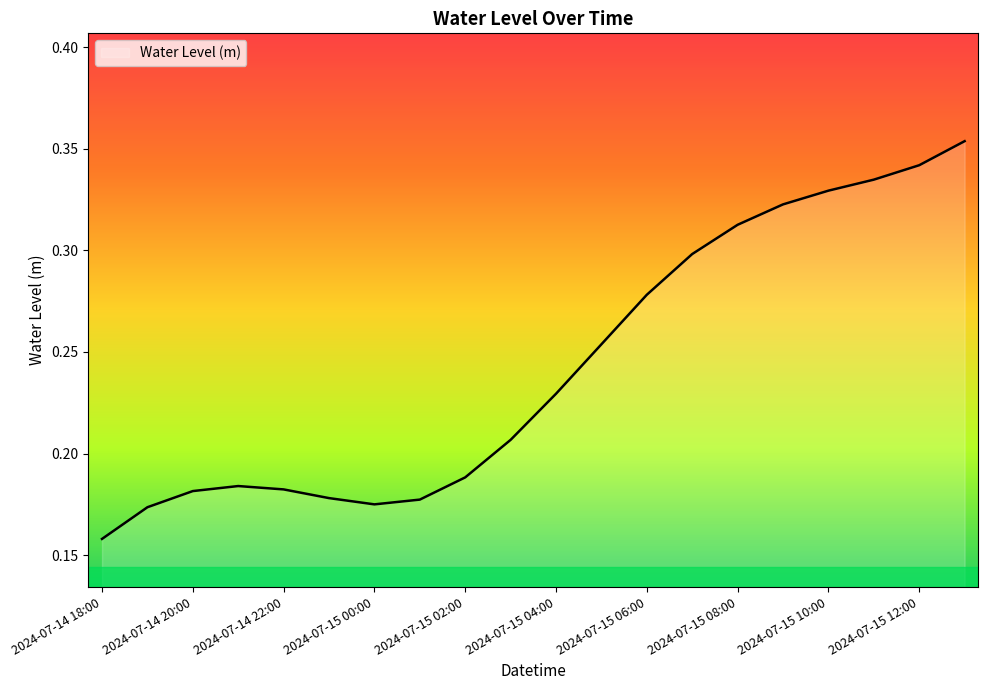

How many lines are shown in the chart?

1